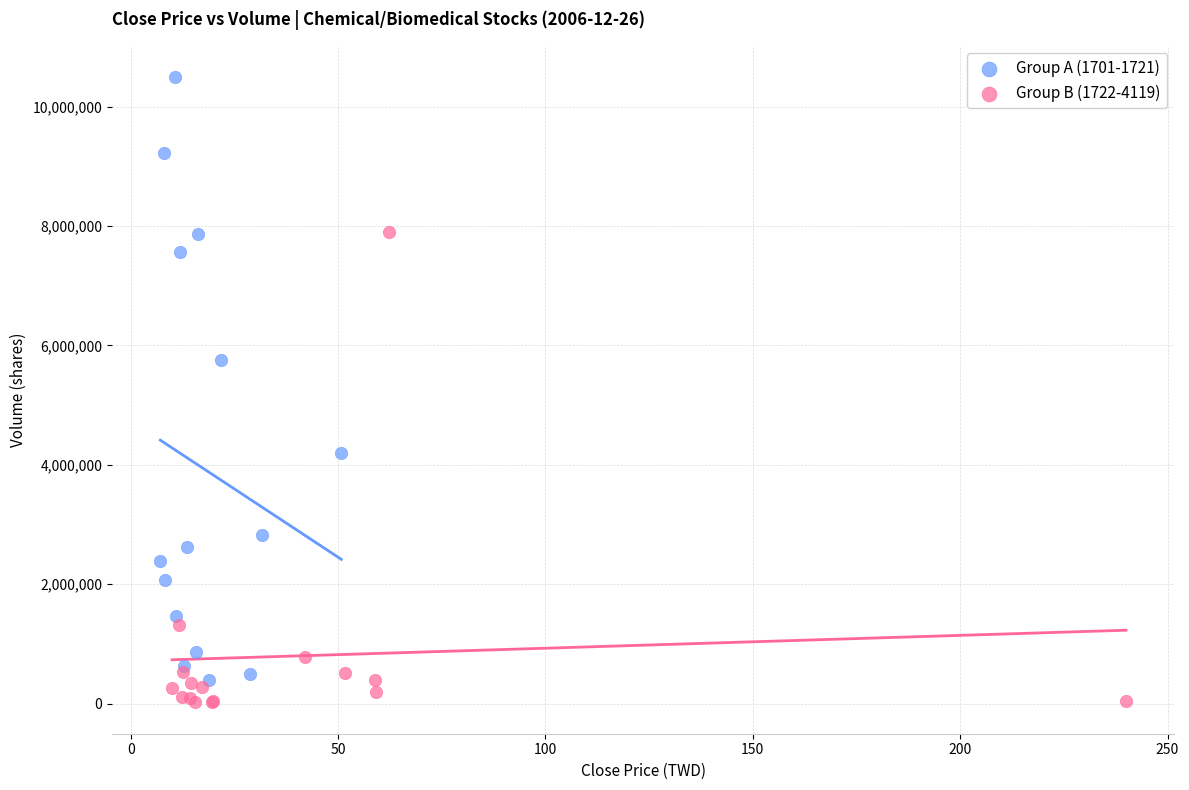

Which series has the largest Y range (max minus min)?

Group A (1701-1721)